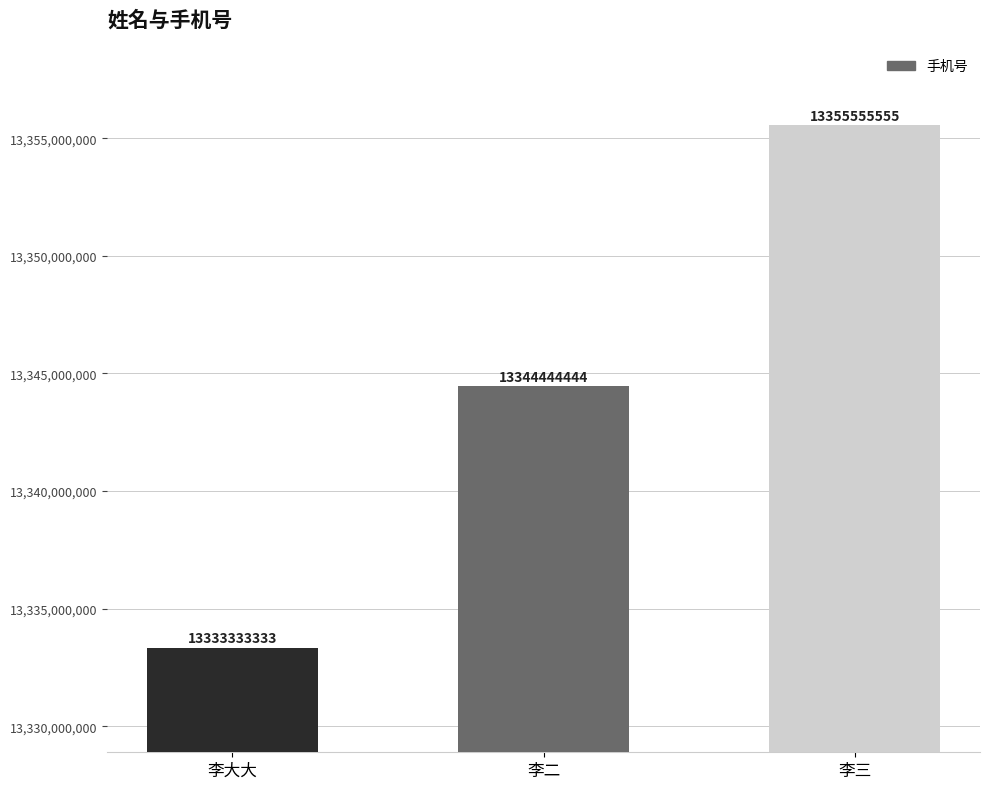

Count the values in the range 13333333333 to 13355555555.

3